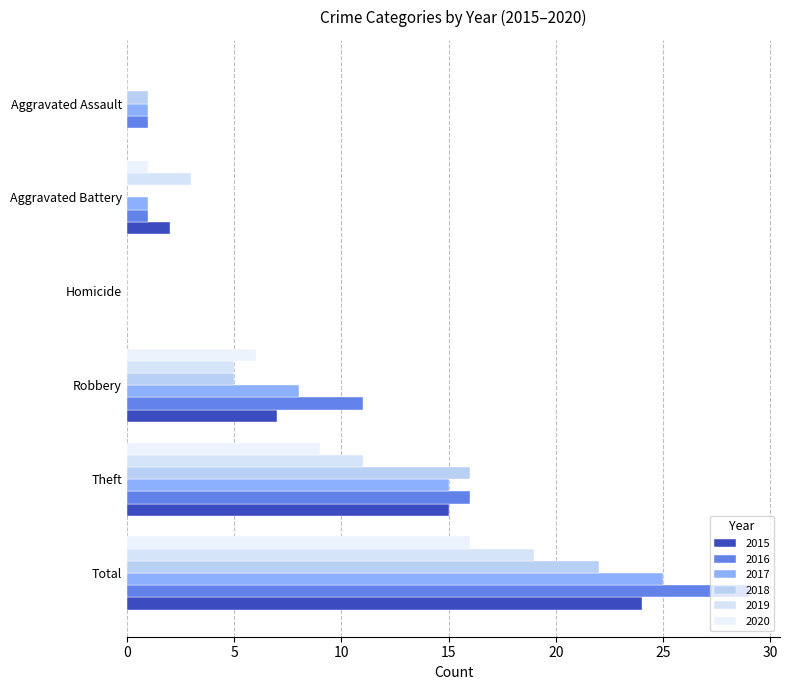

What is the label of the 1st bar from the right?

Total